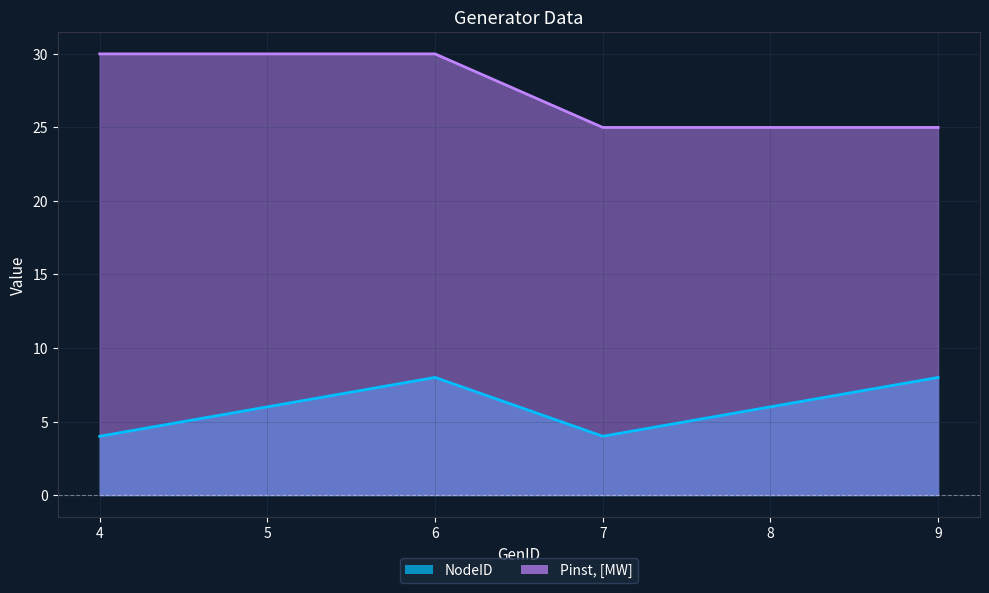

At which category is the sum across all series the highest?

6